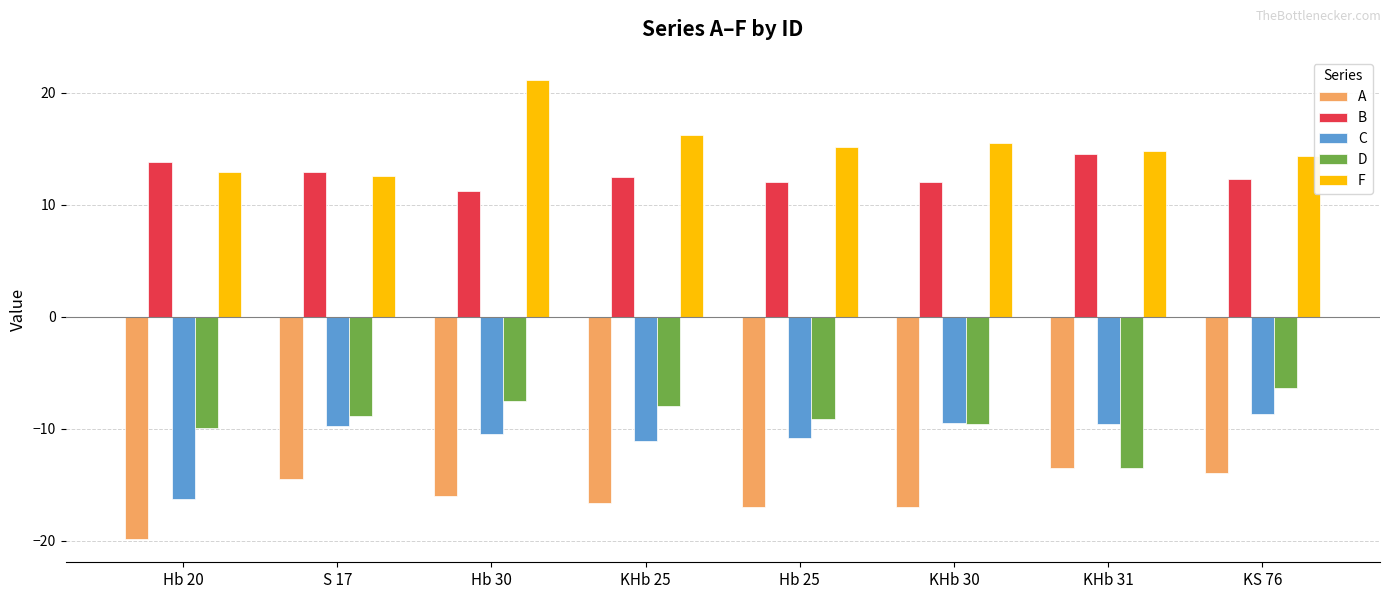

What value does the C series have at KHb 31?

-9.6